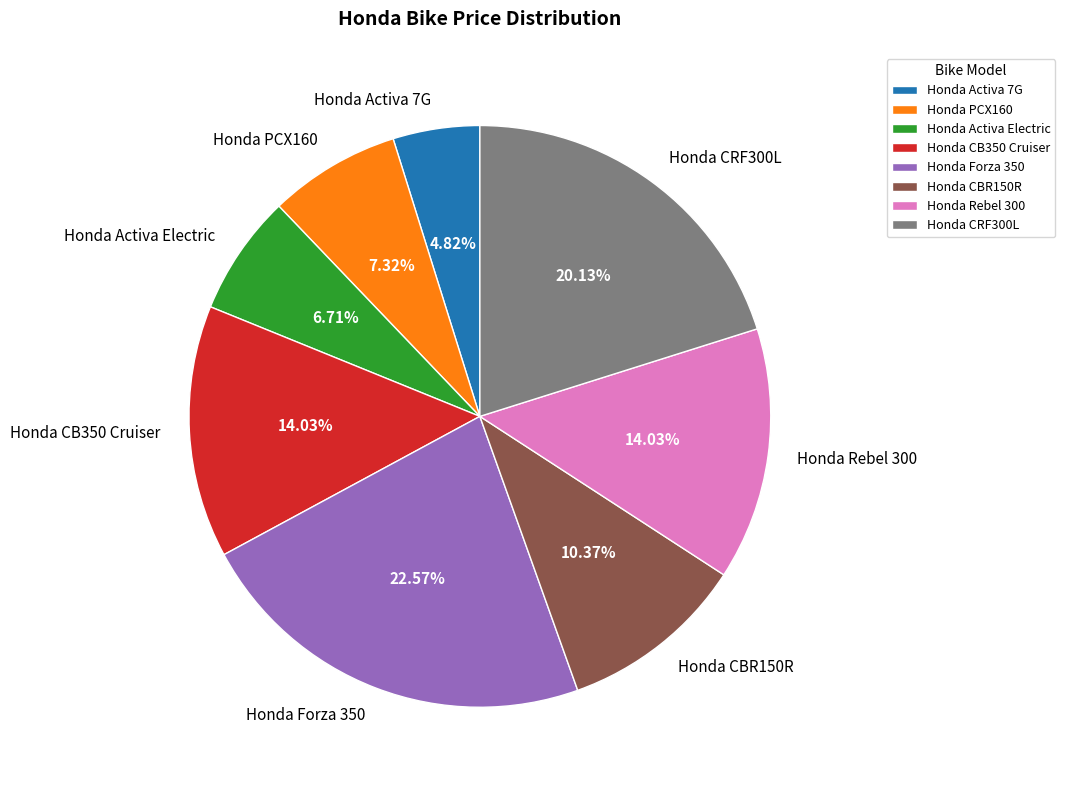

How many segments does this pie chart have?

8